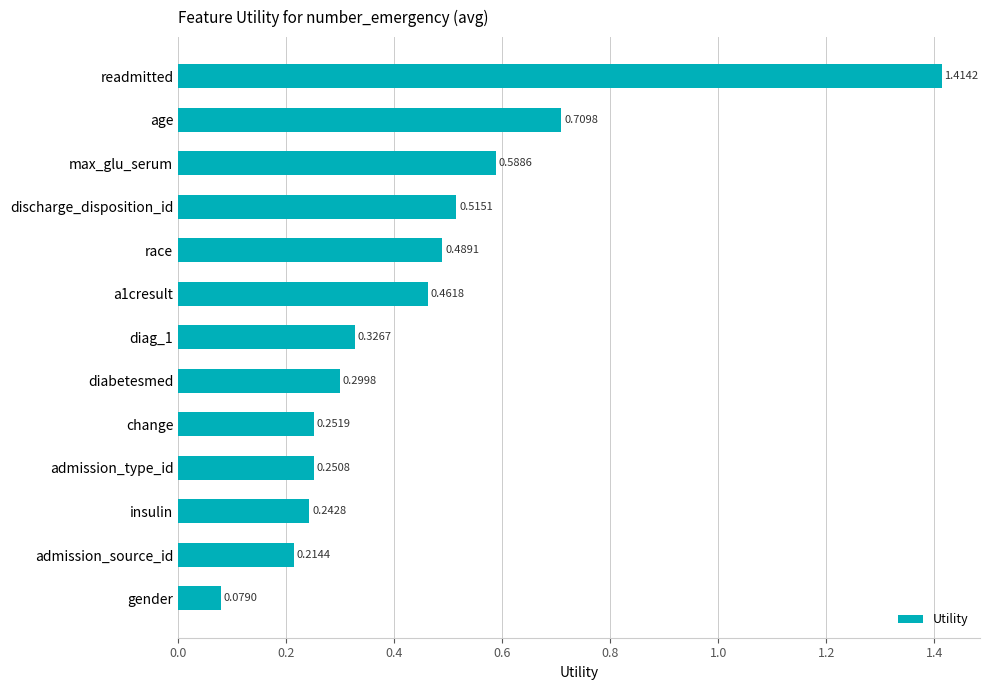

Rank the categories by value from highest to lowest.

readmitted, age, max_glu_serum, discharge_disposition_id, race, a1cresult, diag_1, diabetesmed, change, admission_type_id, insulin, admission_source_id, gender